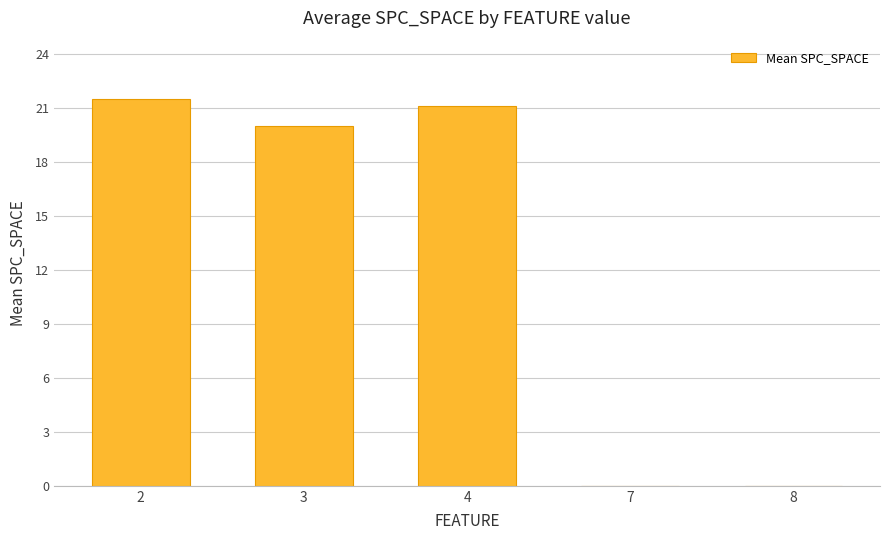

Which has a higher value, 3 or 7?

3